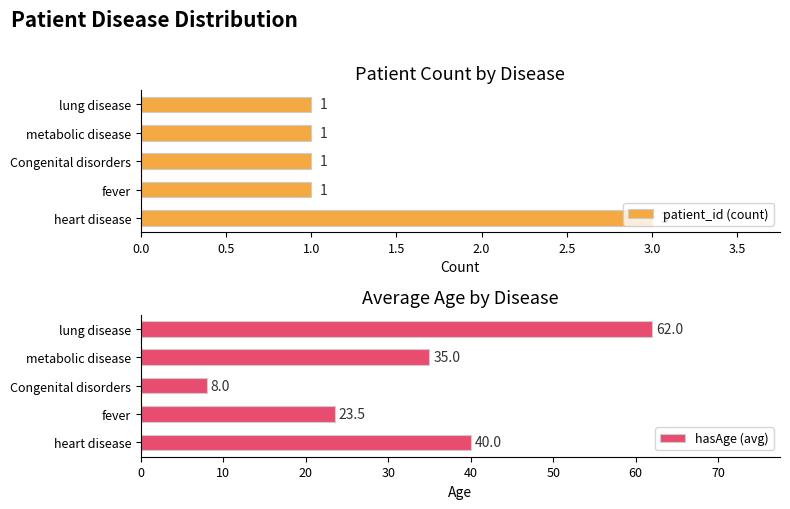

What is the sum of all patient_id (count) values?

7